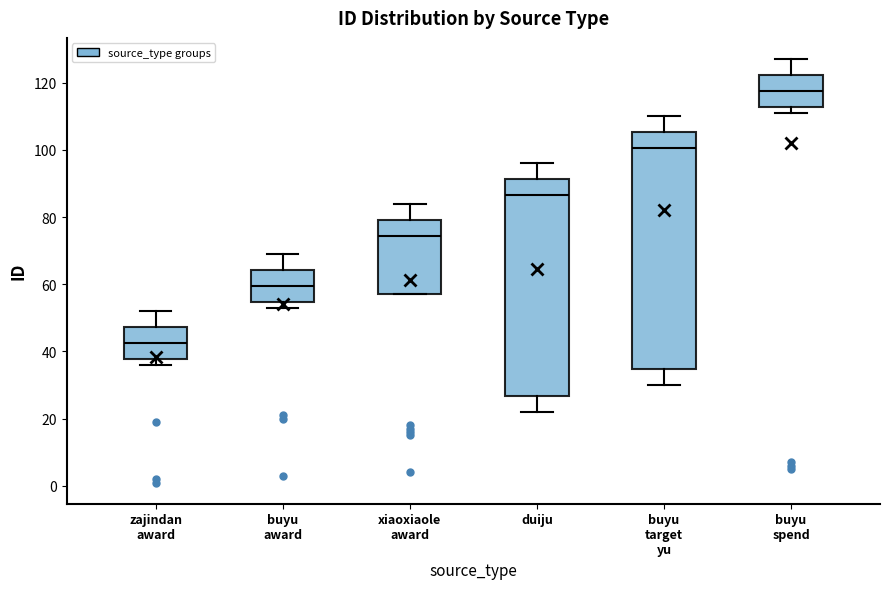

Reading left to right, transcribe this box plot: for each box, give where its median line is, the range the box spans, and where its two whiskers end, as read against the y-axis. The values are not printed on the chart, so give them approximately, as read against the axis.

zajindan award: median 42, box 38 to 48, whiskers 36 to 52
buyu award: median 60, box 54 to 64, whiskers 54 (just below the box's lower edge) to 70
xiaoxiaole award: median 74, box 58 to 80, whiskers 58 to 84
duiju: median 86, box 26 to 92, whiskers 22 to 96
buyu target yu: median 100, box 34 to 106, whiskers 30 to 110
buyu spend: median 118, box 112 to 122, whiskers 112 (just below the box's lower edge) to 128